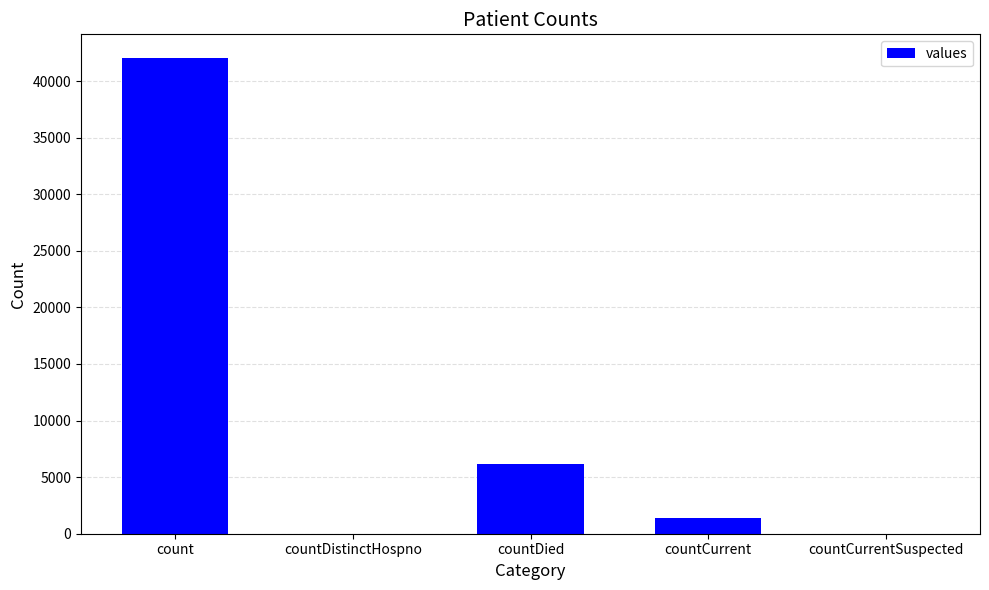

What is the average value?

9917